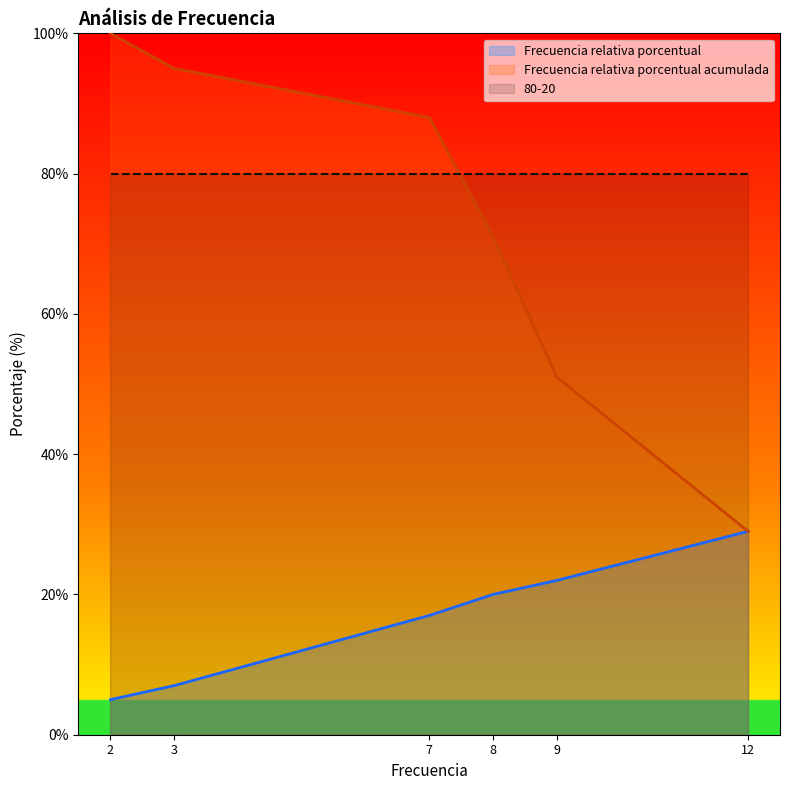

Where is Frecuencia relativa porcentual acumulada nearest to the value 64?

8